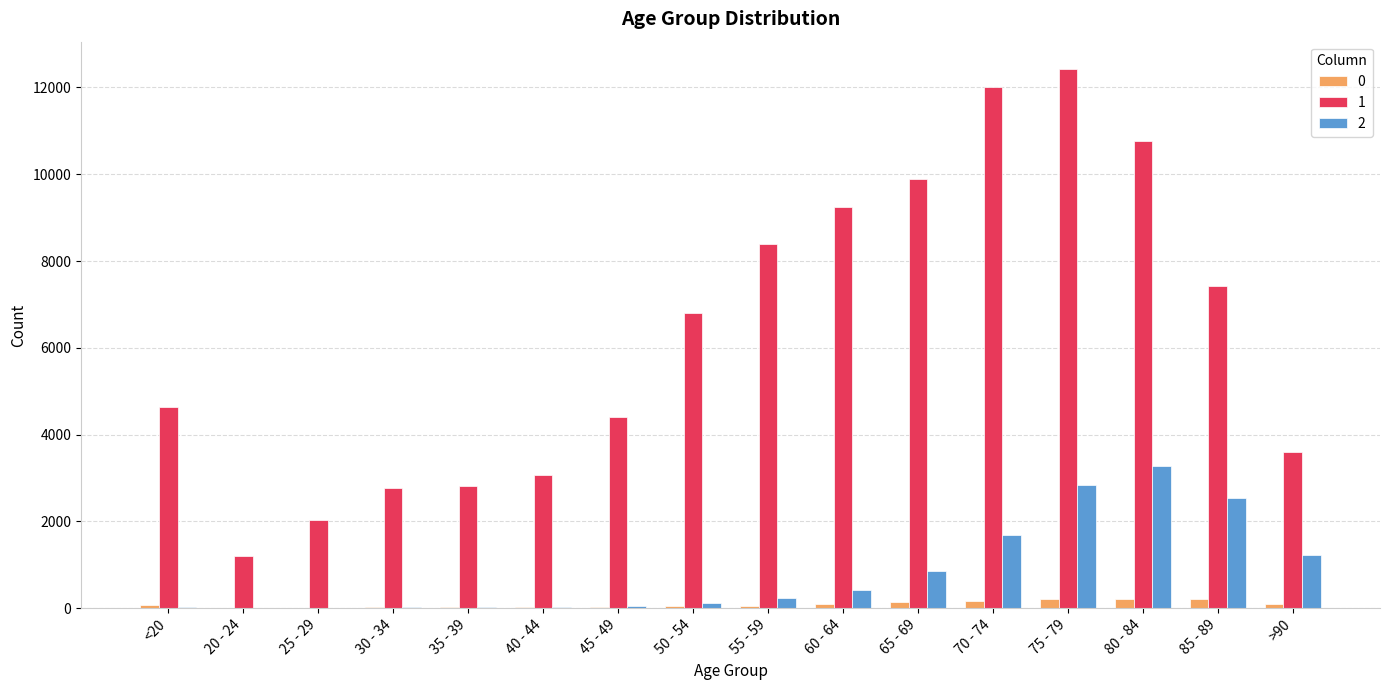

What is the spread (max minus min) of values at 65 - 69?

9746